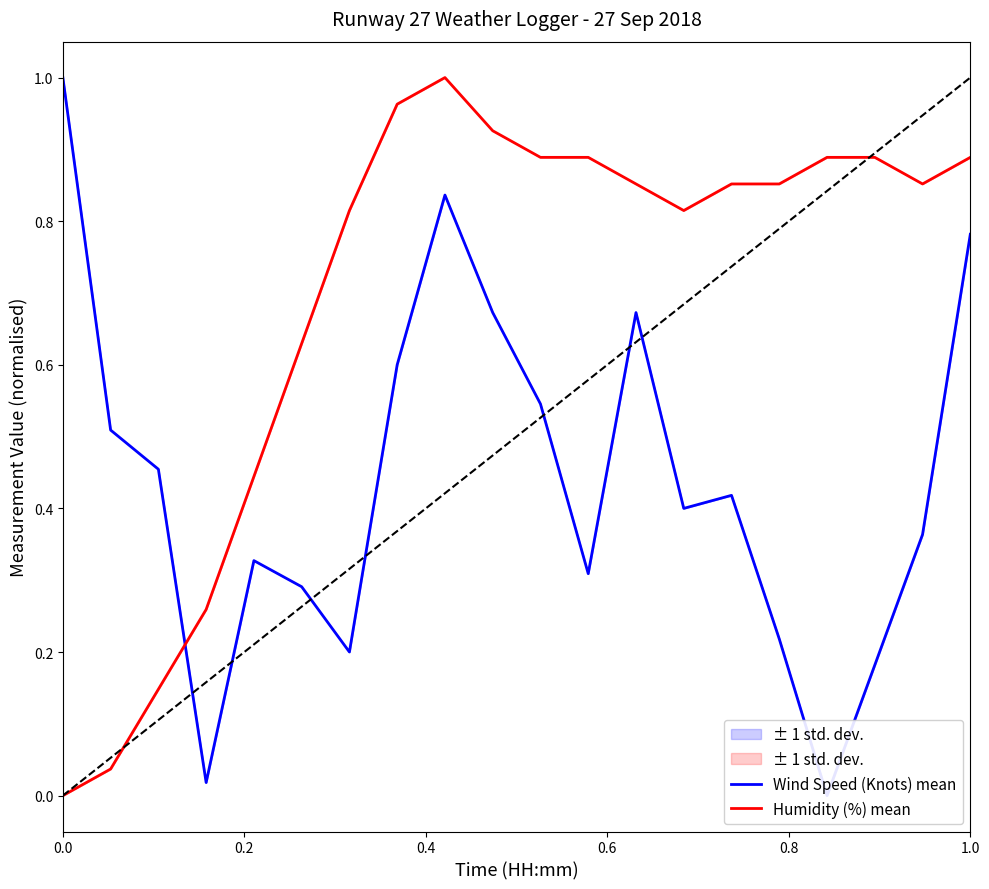

Is the value of Humidity (%) mean at 13 greater than the value of Wind Speed (Knots) mean at 12?

Yes